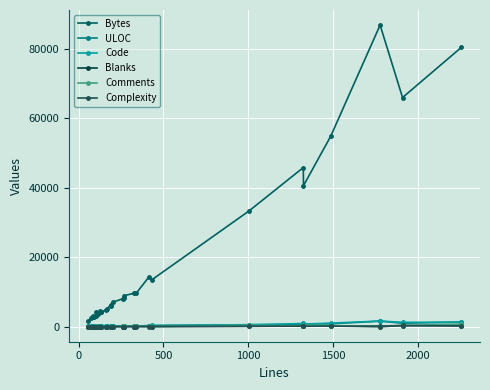

What are all the series names shown in the legend?

Bytes, ULOC, Code, Blanks, Comments, Complexity